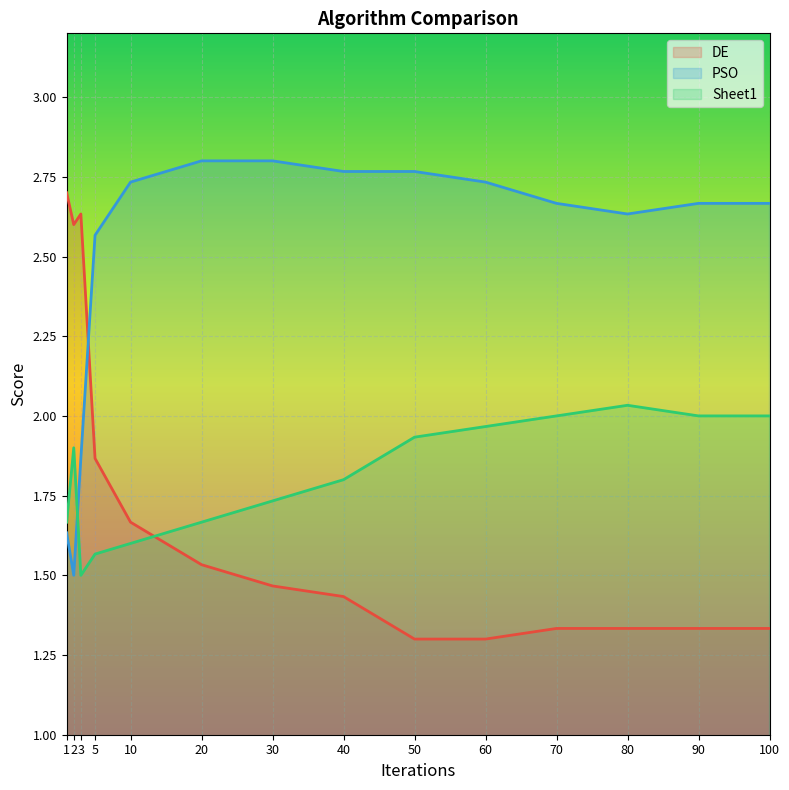

What is the difference between the PSO values at 2 and 5?

1.1